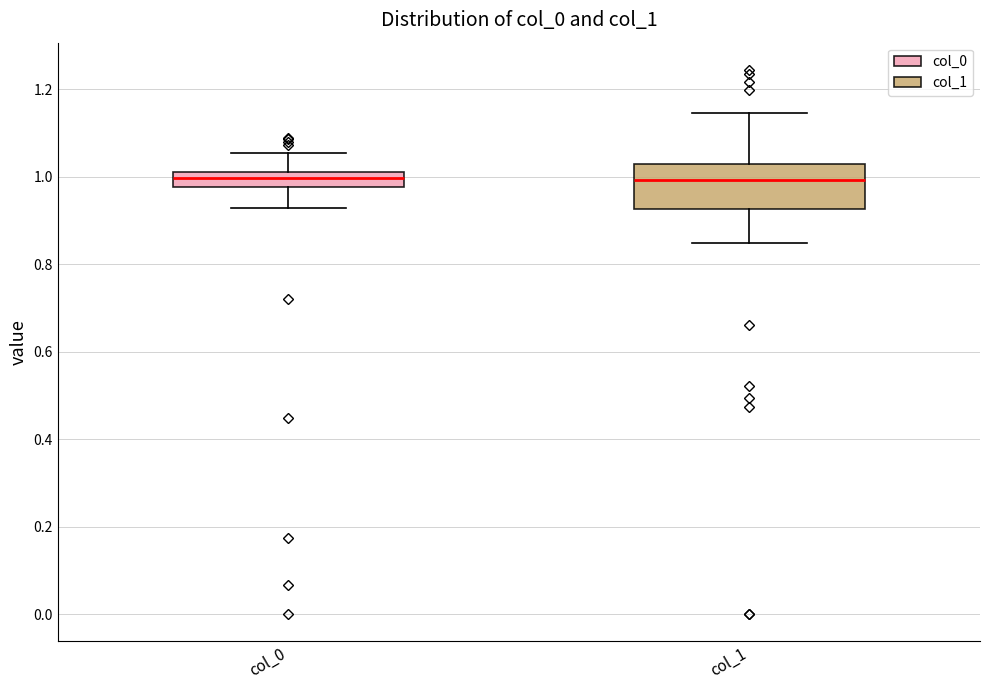

Comparing the boxes themselves (not the whiskers), which one is the tallest?

col_1